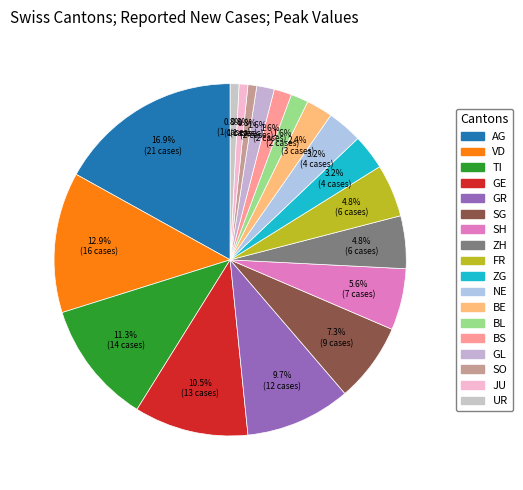

How many slices are in this pie chart?

18